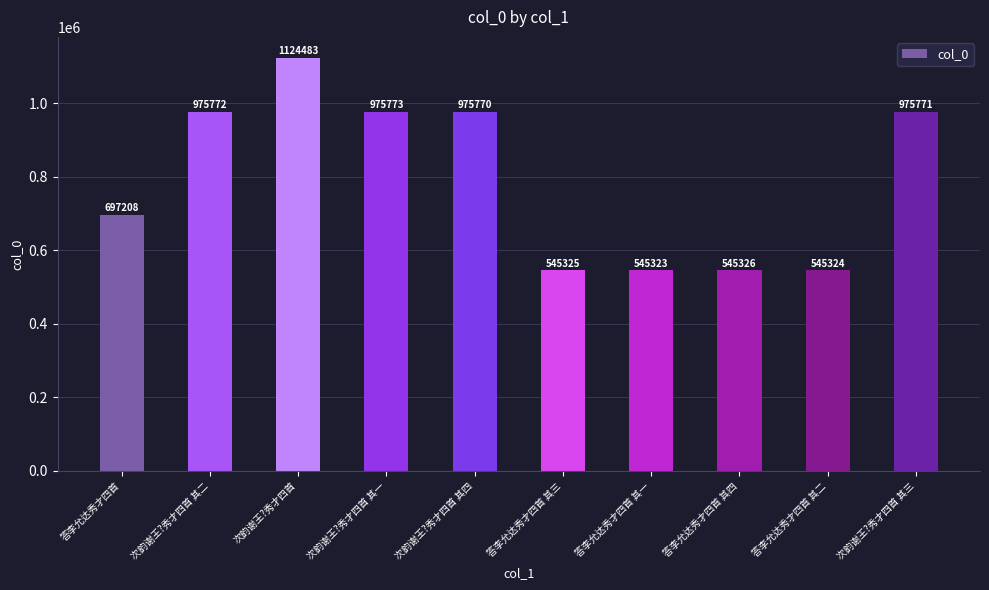

Between 次韵谢王?秀才四首 其一 and 答李允达秀才四首 其四, which is larger?

次韵谢王?秀才四首 其一